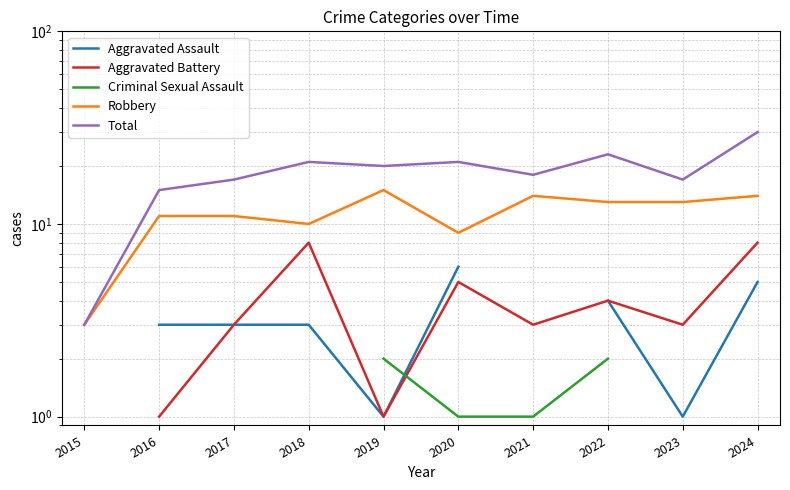

Between 2022 and 2023, which is larger?

2022